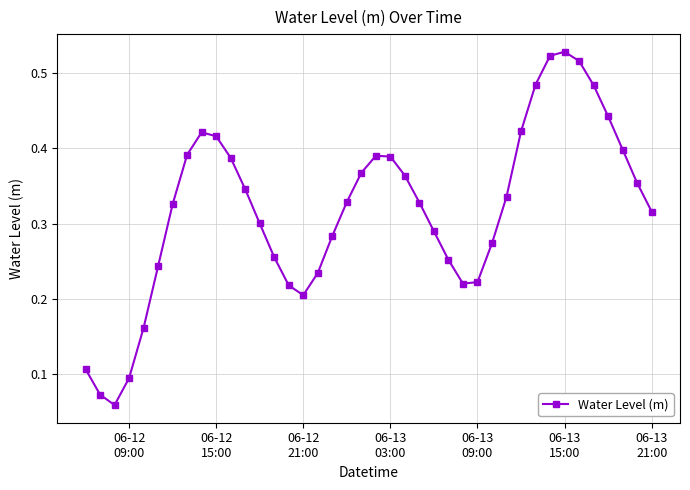

True or false: the data has more than 0 interior local peaks.

True